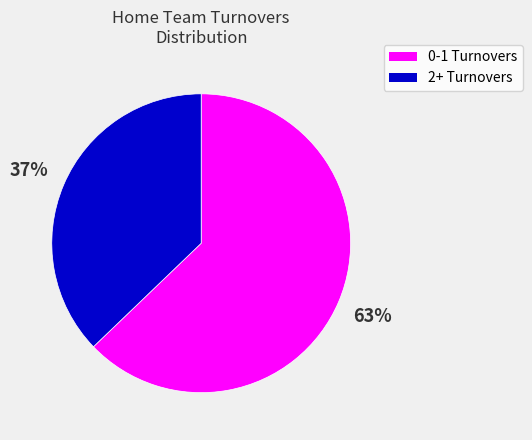

To the nearest percent, what is the average slice percentage?

50%